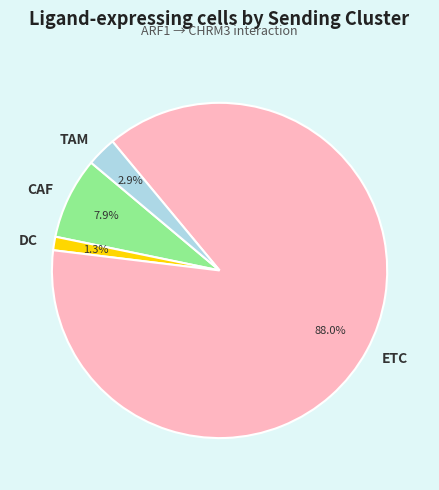

Which category has the smallest portion of the pie?

DC